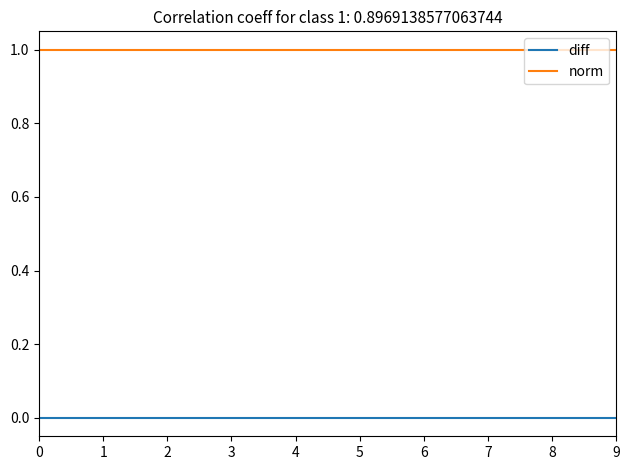

The value of diff at 8 is 0. True or false?

True